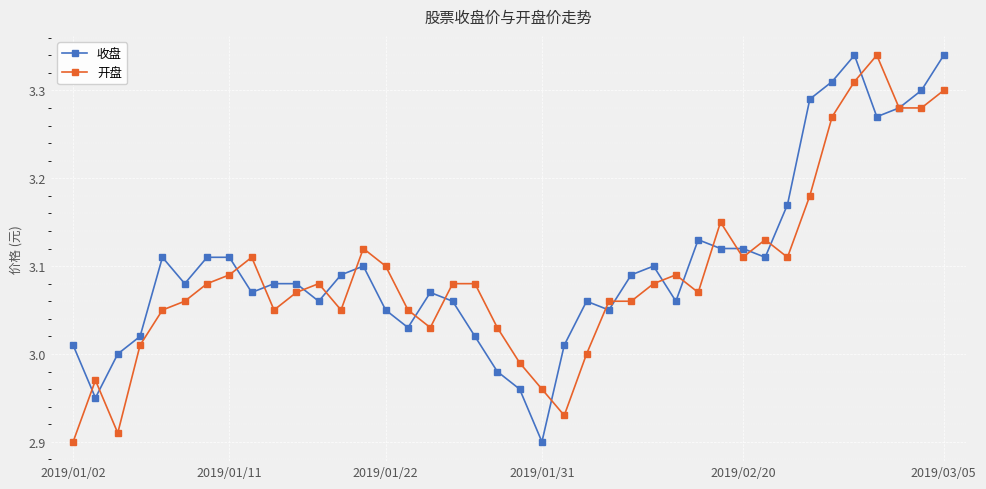

What is the difference between the second highest and second lowest values in the 开盘 series?

0.4